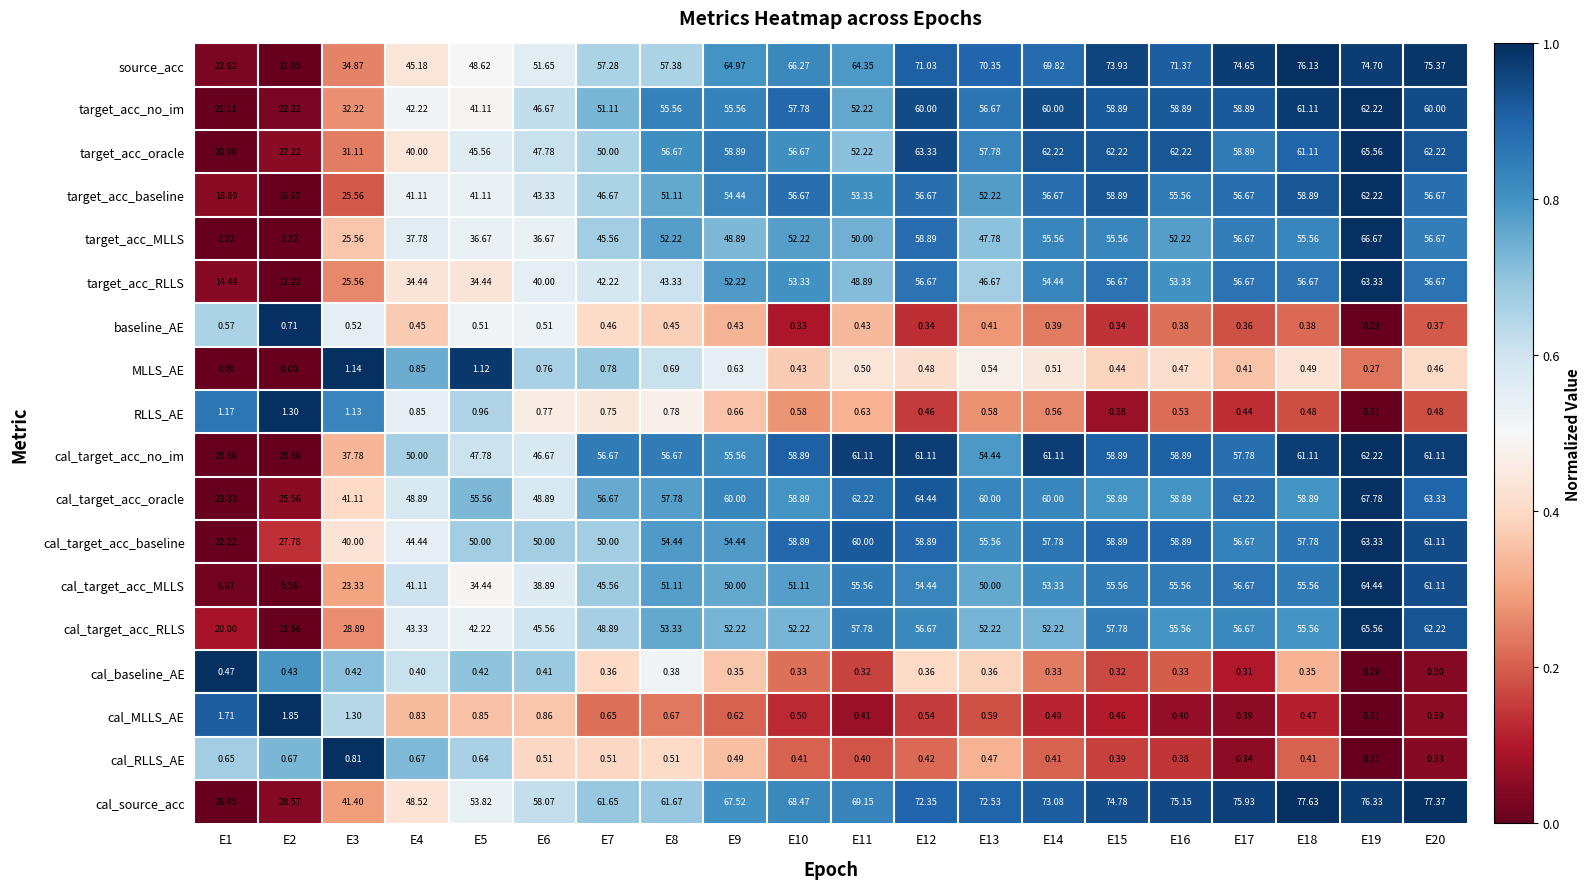

Which series has the widest spread of values?

target_acc_MLLS